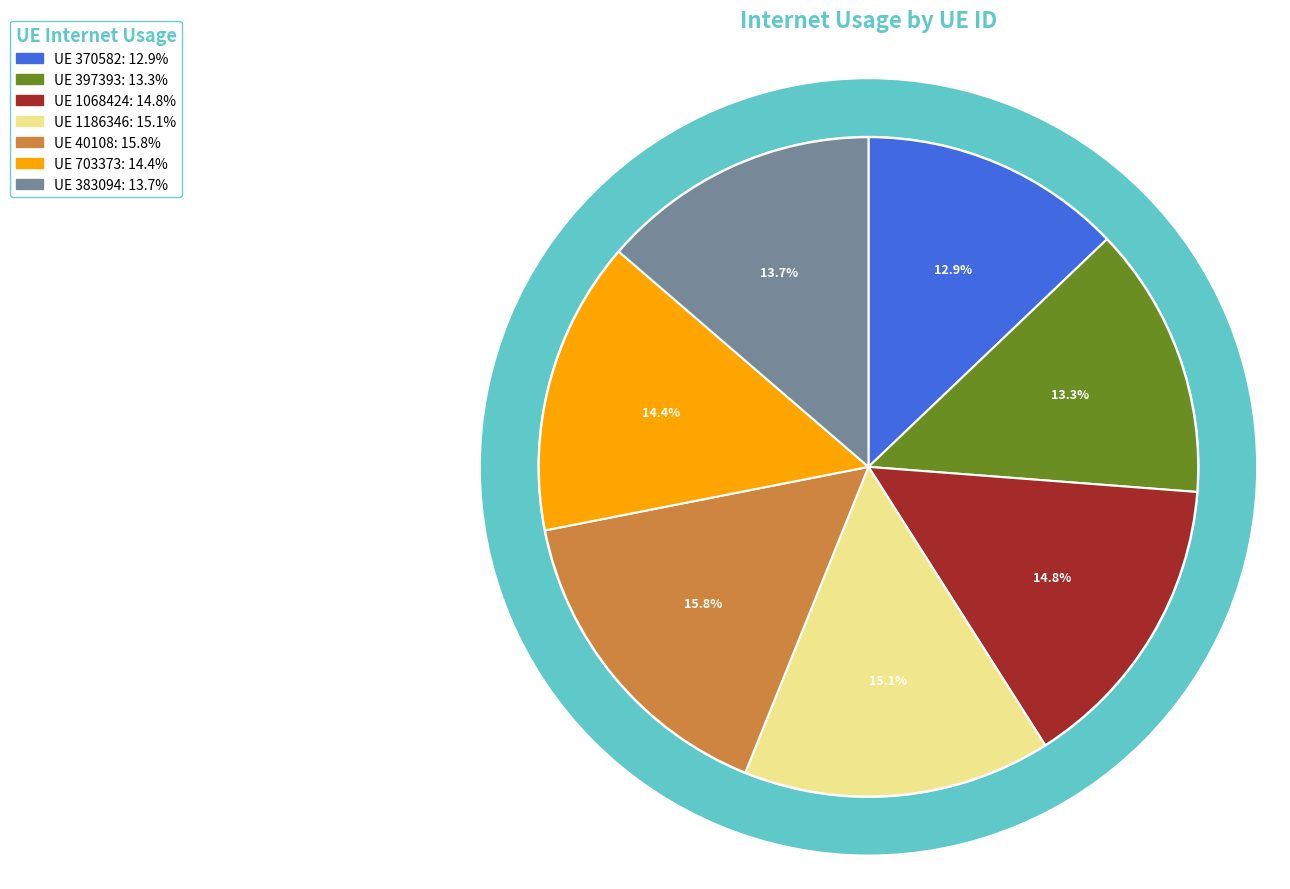

Does any single category account for the majority?

No